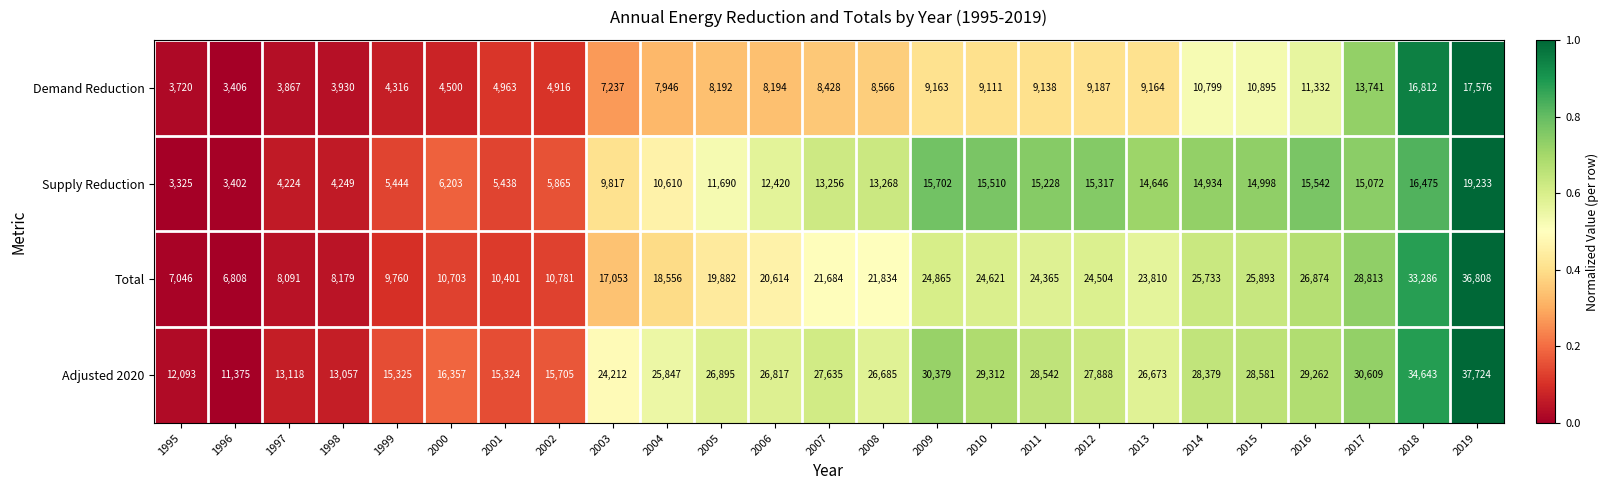

List the labels in order of Adjusted 2020 value, largest first.

2019, 2018, 2017, 2009, 2010, 2016, 2015, 2011, 2014, 2012, 2007, 2005, 2006, 2008, 2013, 2004, 2003, 2000, 2002, 1999, 2001, 1997, 1998, 1995, 1996